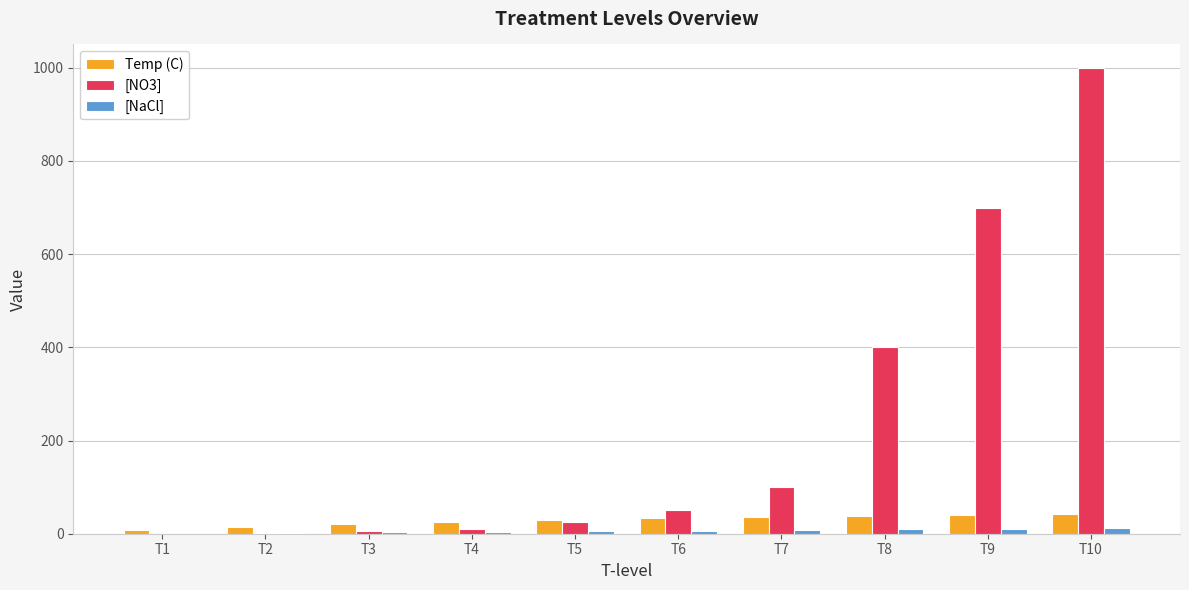

What is the sum of all [NO3] values?

2291.0